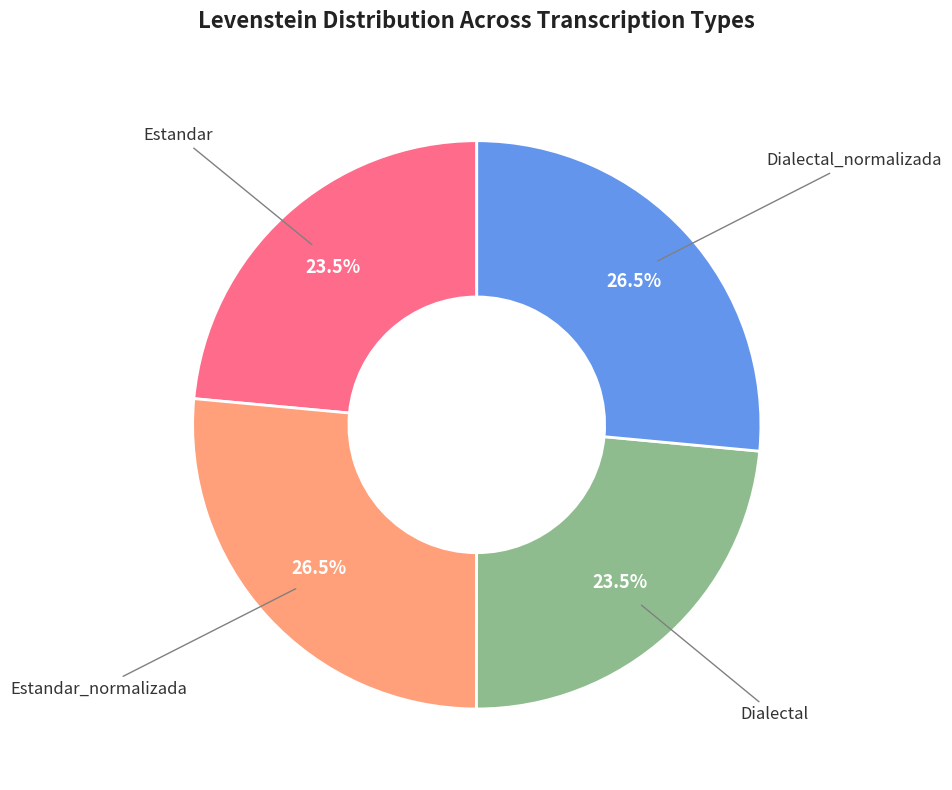

Approximately how many times larger is the value at Estandar compared to Dialectal?

1.0